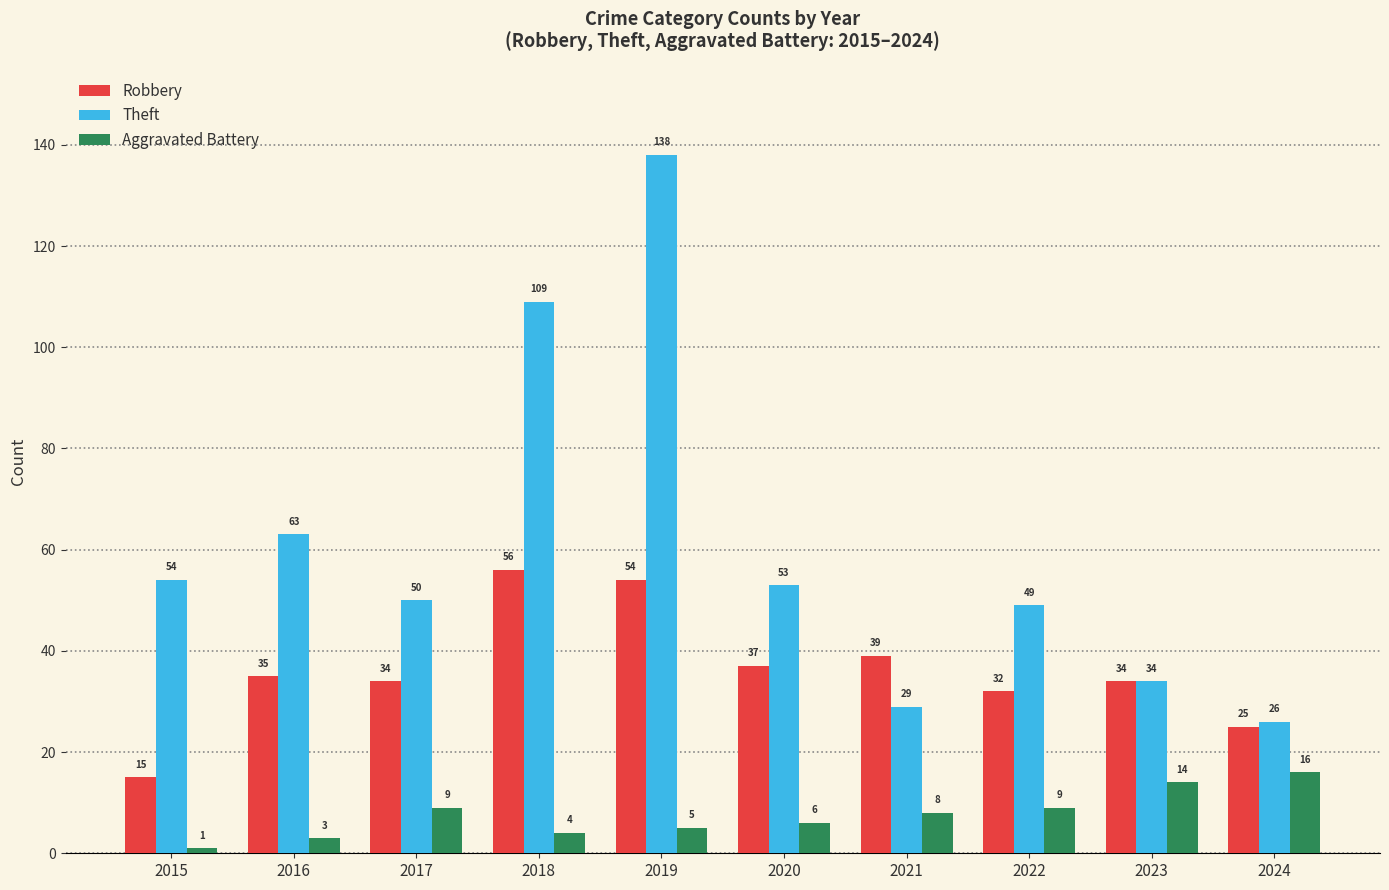

Count the number of data series in this chart.

3